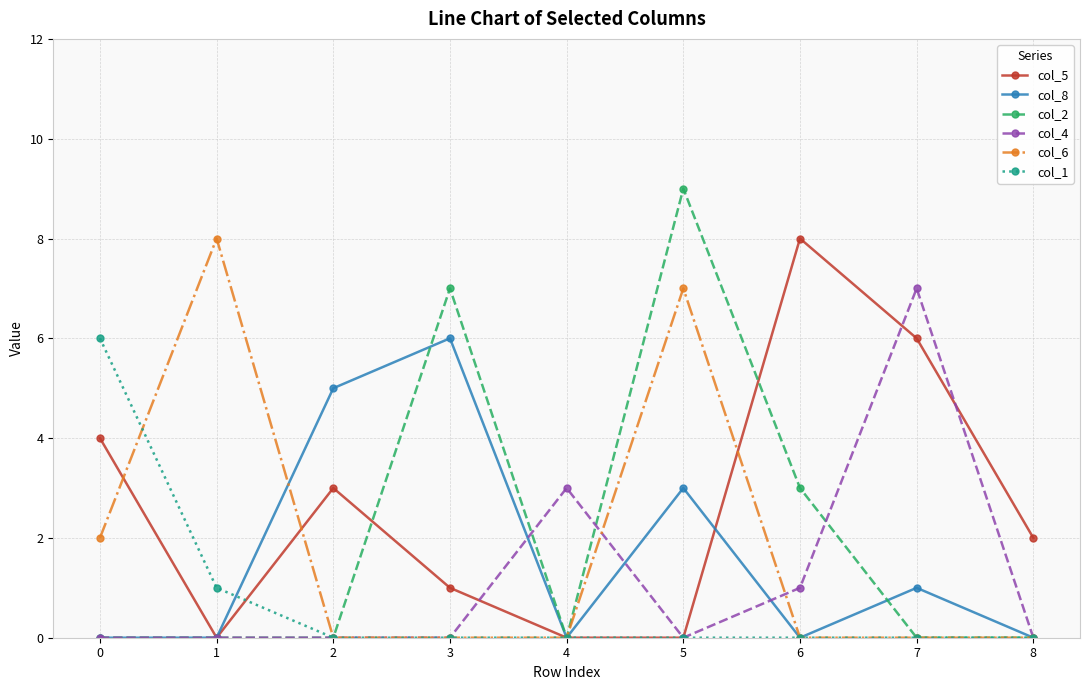

How many lines are shown in the chart?

6